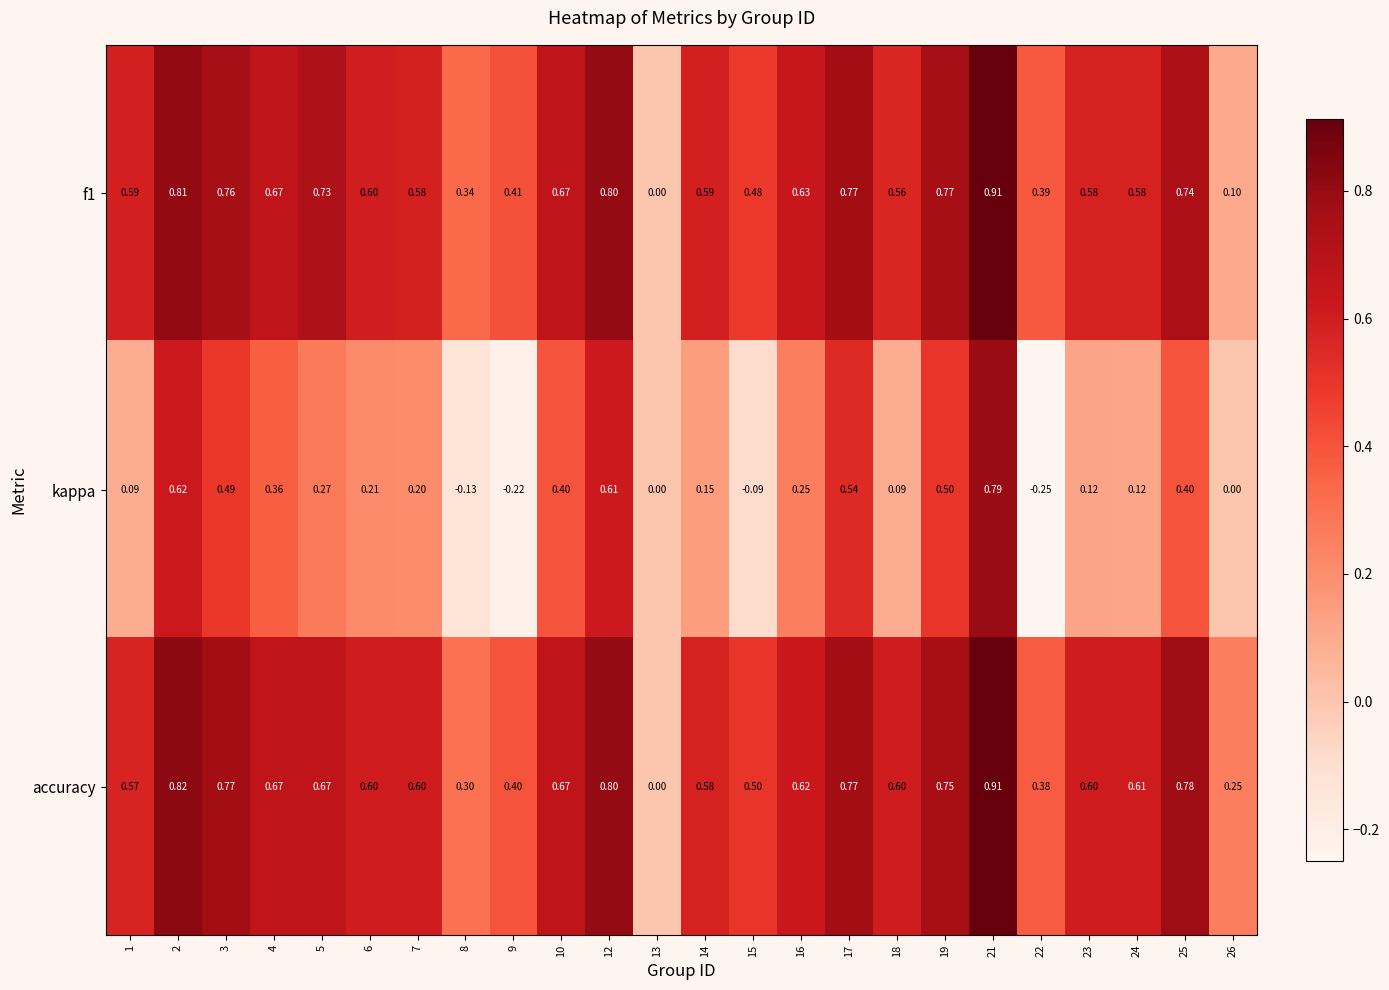

Between 1 and 9, which series saw the biggest shift?

kappa